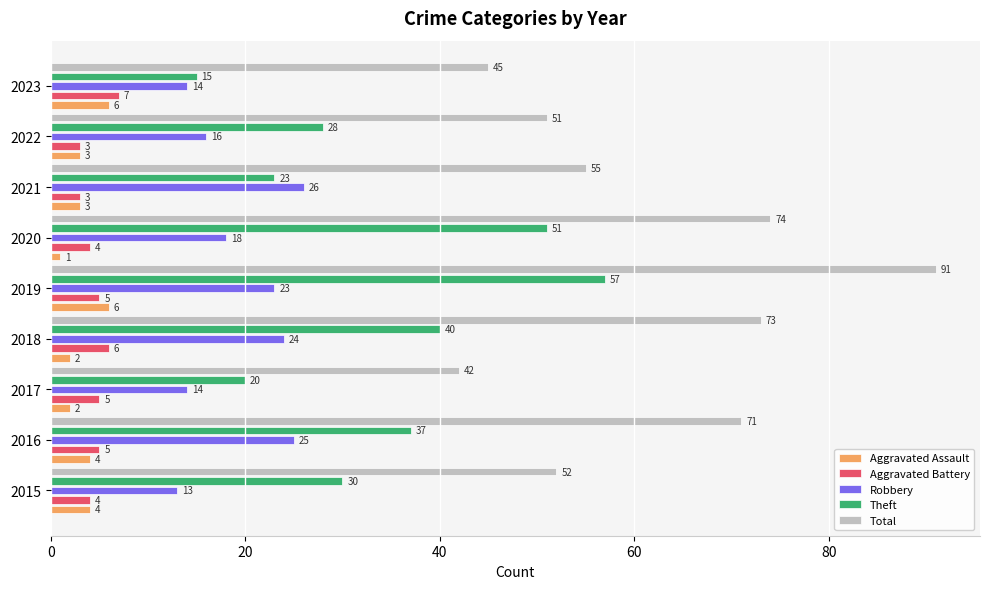

At which label is Robbery closest to 19?

2020